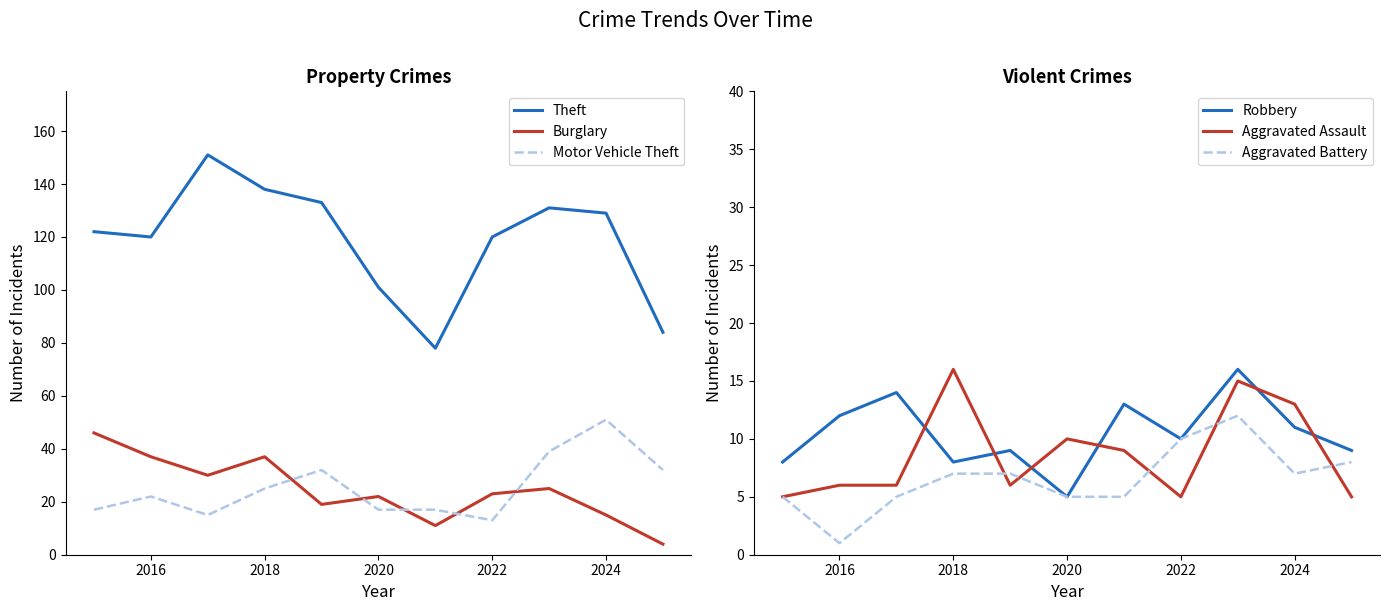

The value of Theft at 2016 is 120. True or false?

True